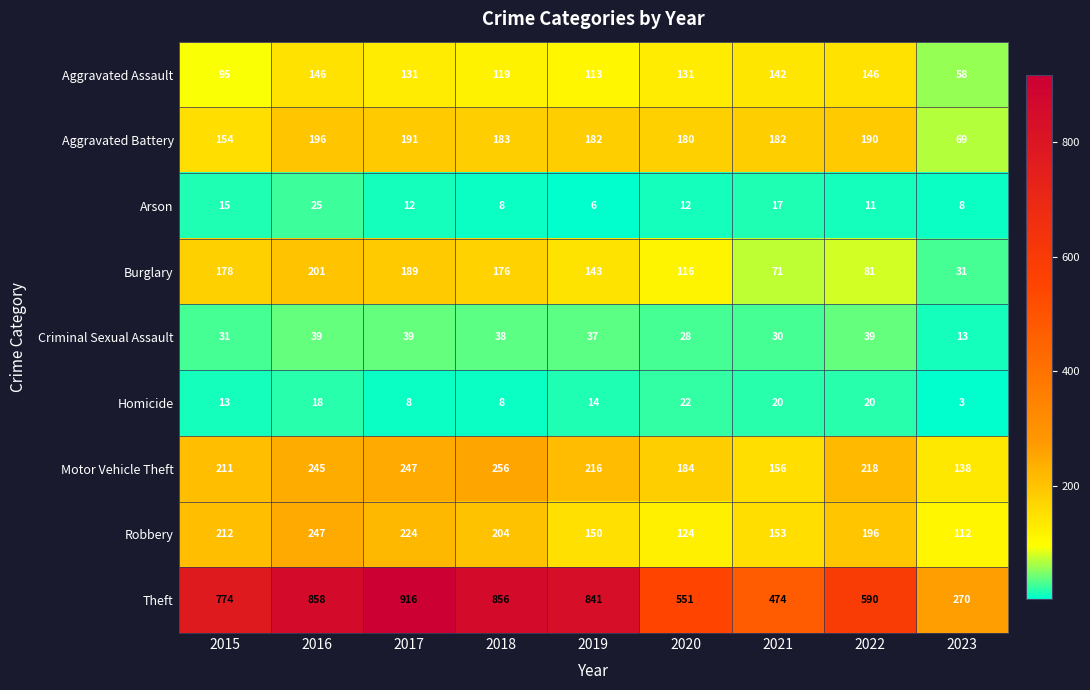

What is the sum of the Aggravated Battery values at 2015 and 2020?

334